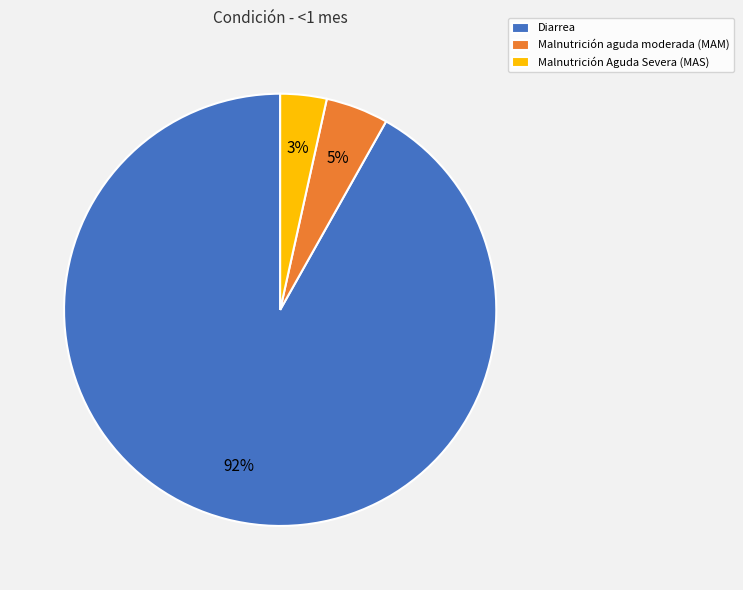

To the nearest percent, what is the difference between the Malnutrición aguda moderada (MAM) and Diarrea slice percentages?

87%